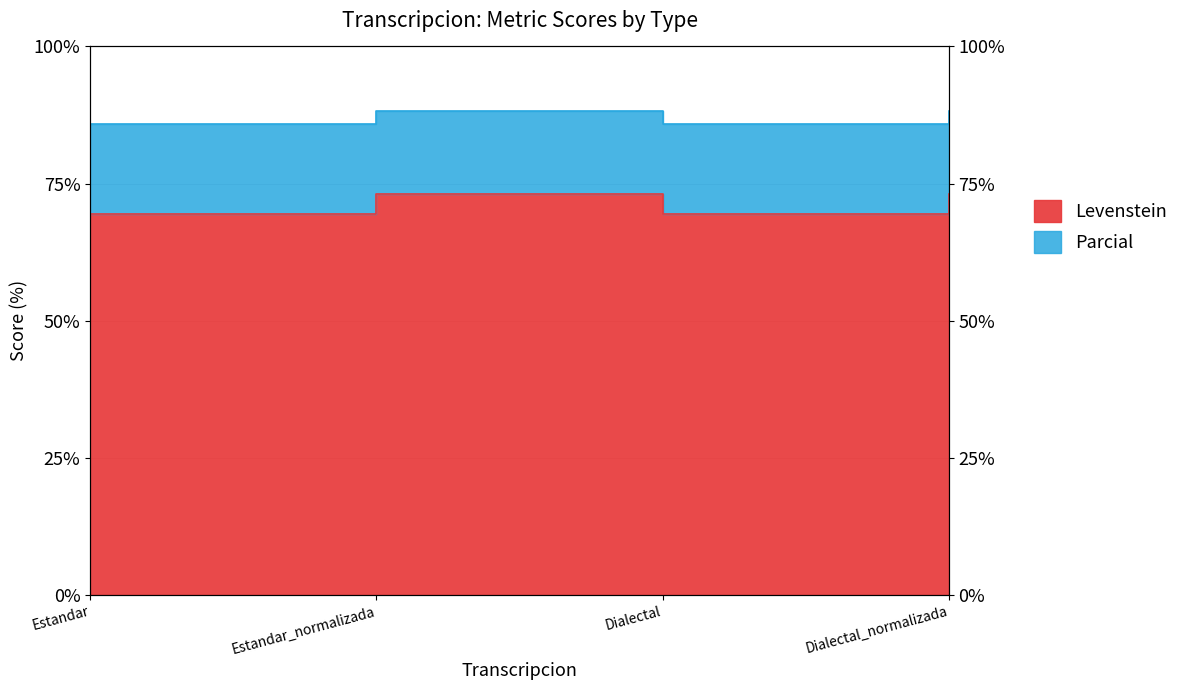

Which series has the largest total across all categories?

Parcial